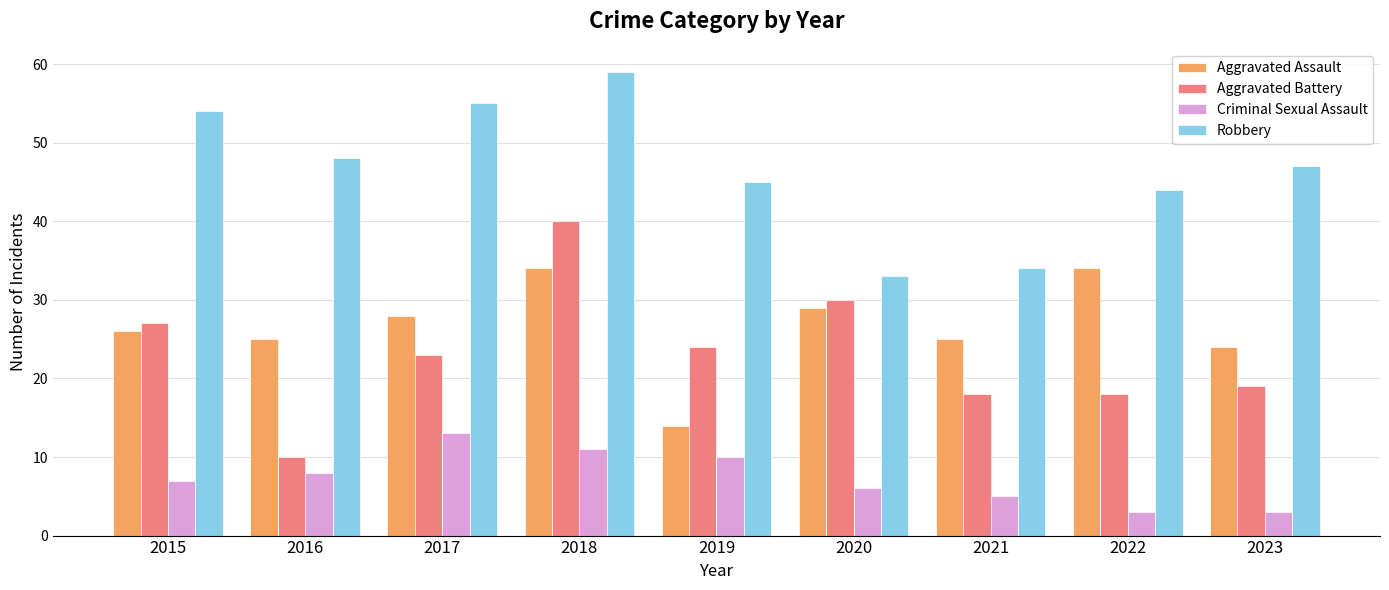

At which label is Aggravated Assault closest to 24?

2023